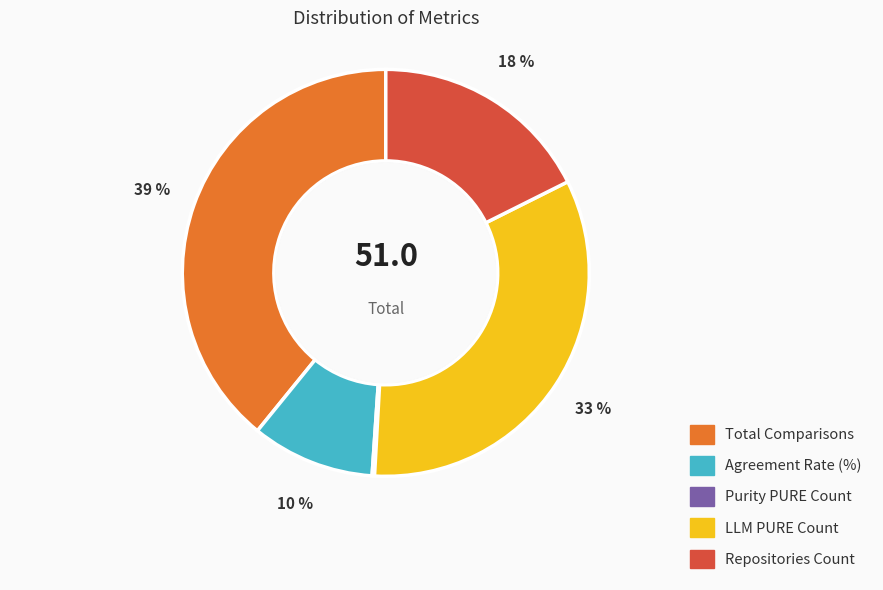

Combined, do LLM PURE Count and Agreement Rate (%) account for over 50%?

No